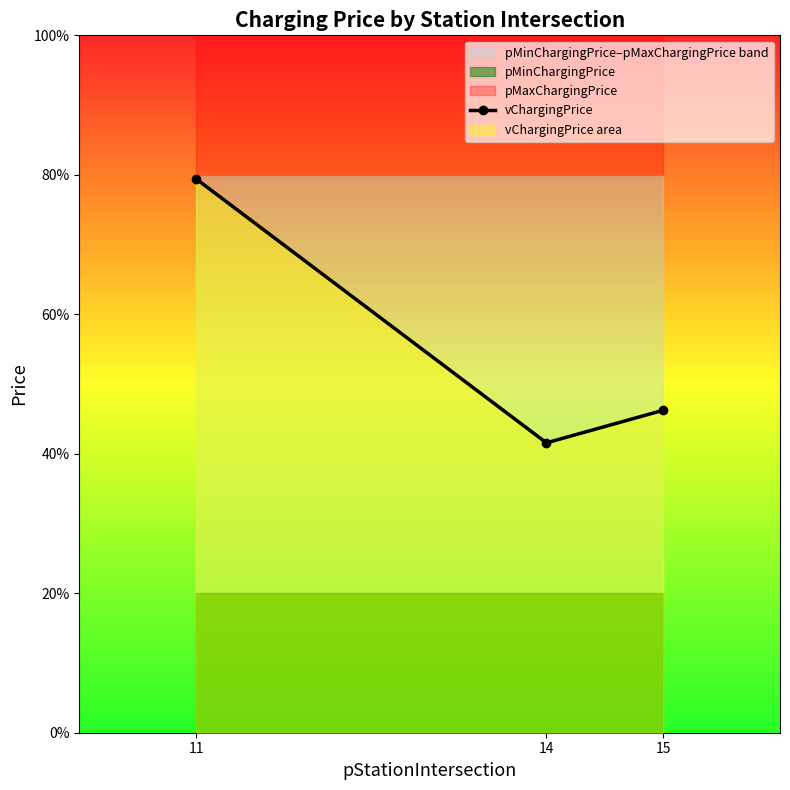

Is it true that the value at 11 is 1.3?

False